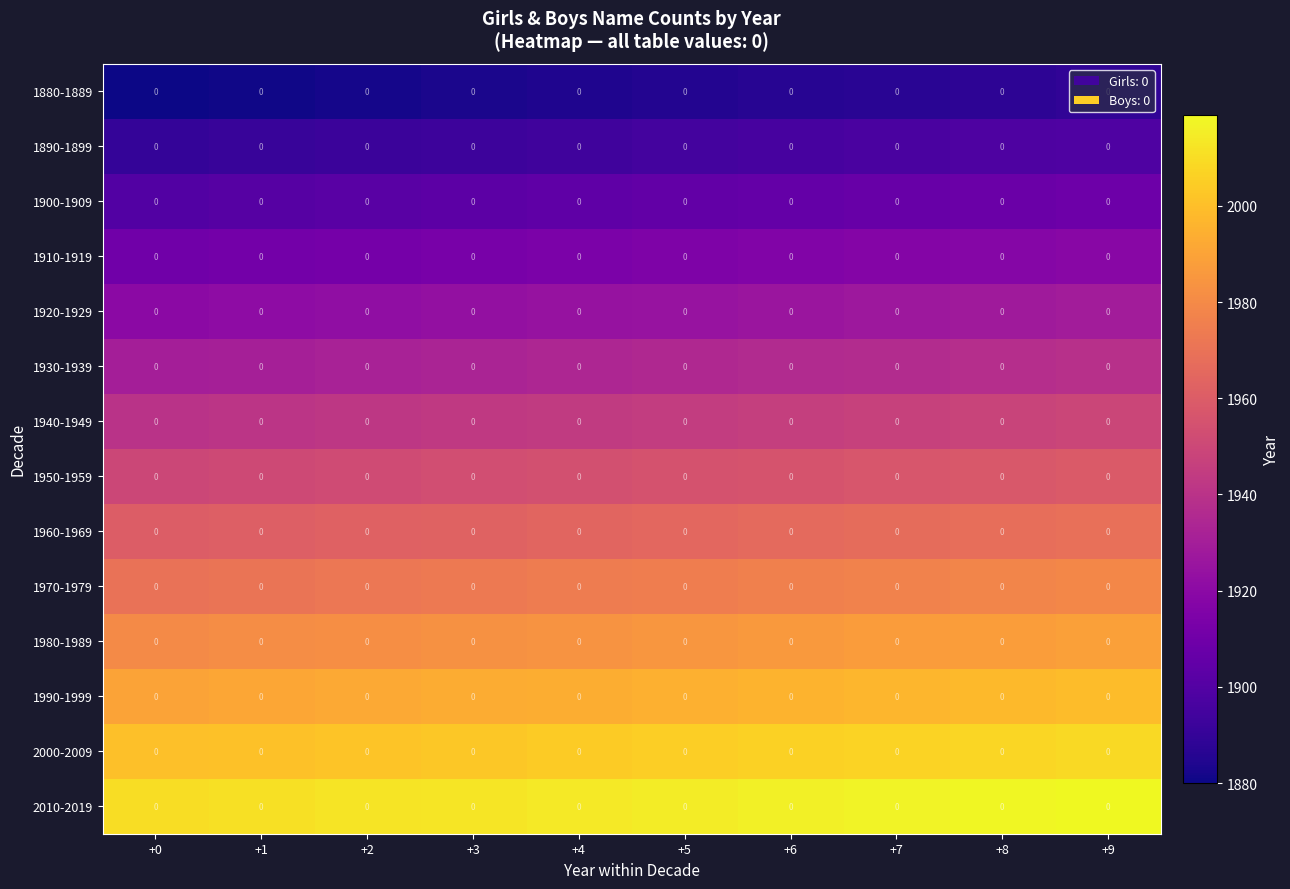

Read the 1970-1979 value at +6.

1976